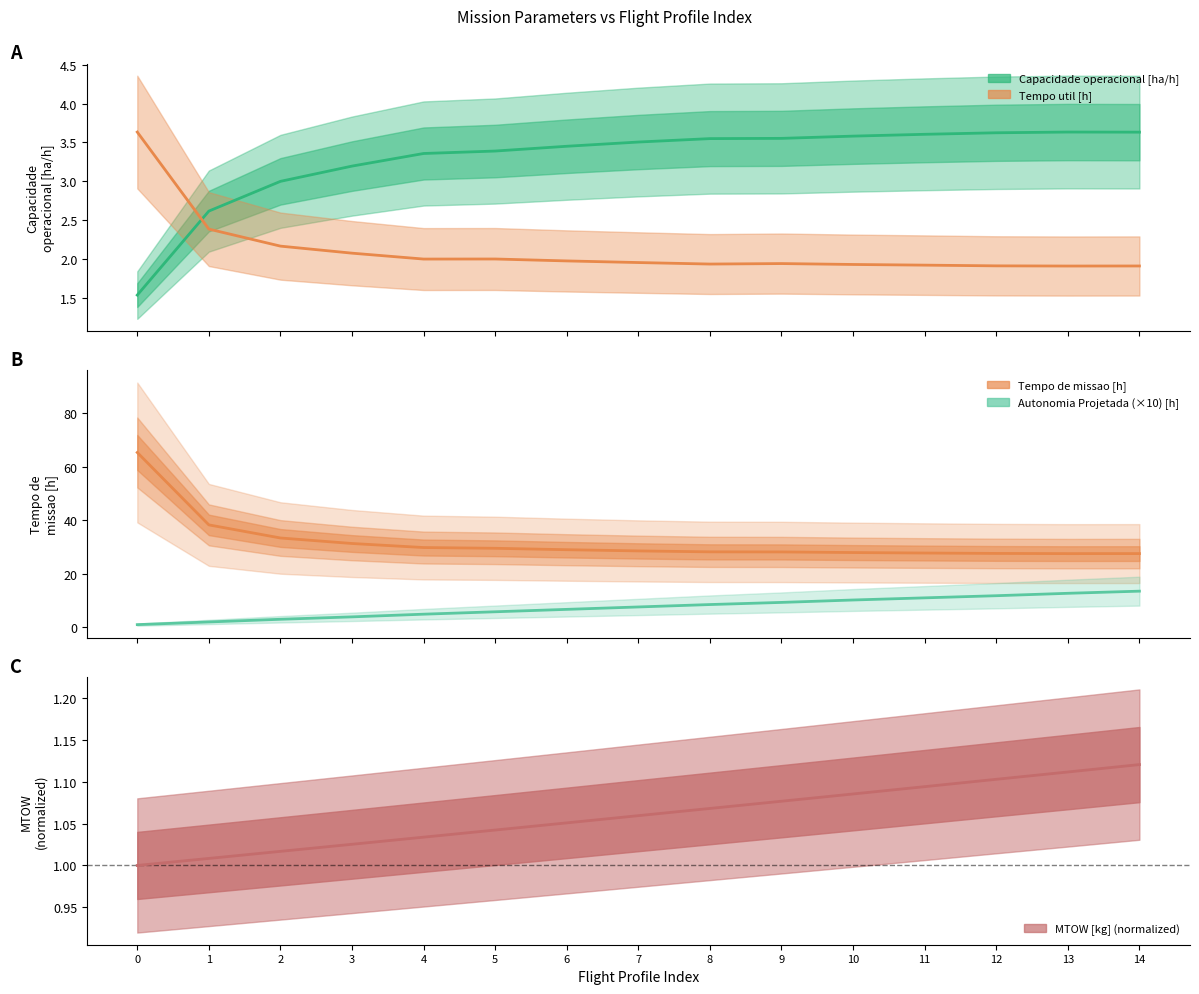

True or false: Capacidade operacional [ha/h] and Tempo de missao [h] cross at least once.

False